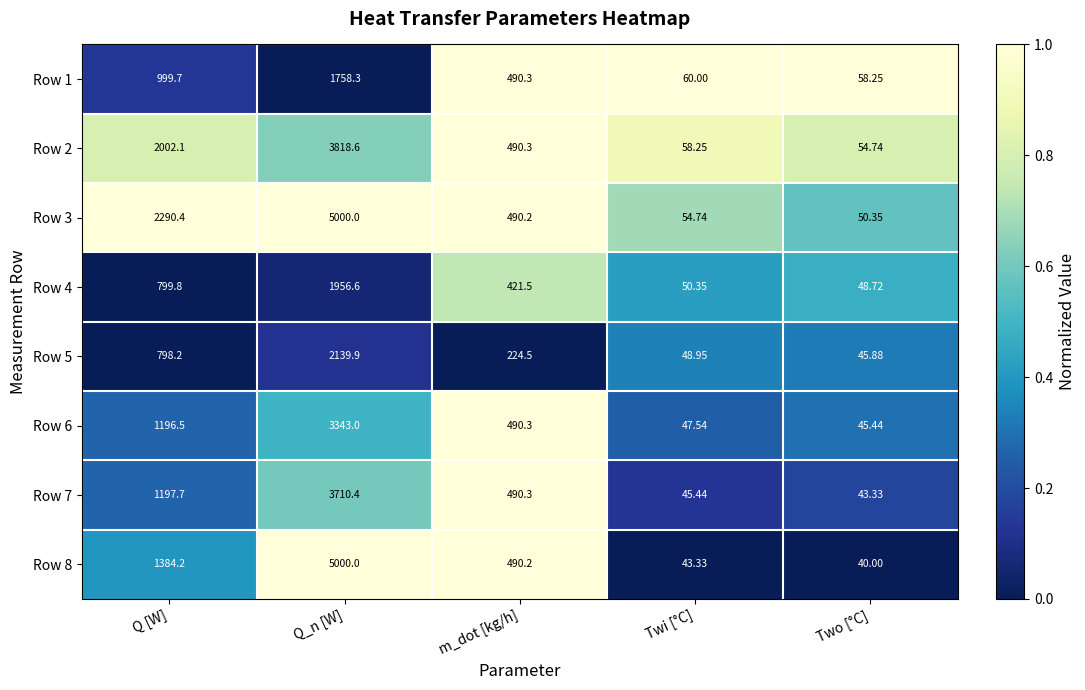

Where does the Row 8 series first go above 490?

Q [W]